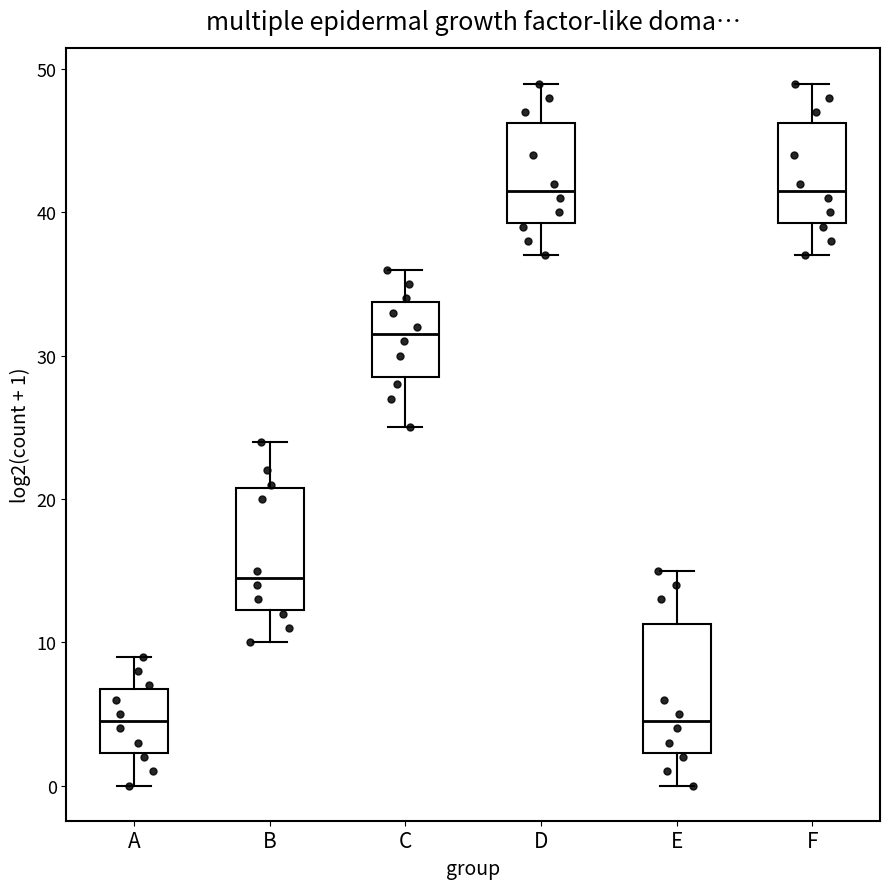

Reading left to right, read every box against the y-axis: the position of its median line, the range the box covers, and the ends of its whiskers. The values are not printed on the chart, so give them approximately, as read against the axis.

A: median 5, box 2 to 7, whiskers 0 to 9
B: median 15, box 12 to 21, whiskers 10 to 24
C: median 32, box 29 to 34, whiskers 25 to 36
D: median 42, box 39 to 46, whiskers 37 to 49
E: median 5, box 2 to 11, whiskers 0 to 15
F: median 42, box 39 to 46, whiskers 37 to 49